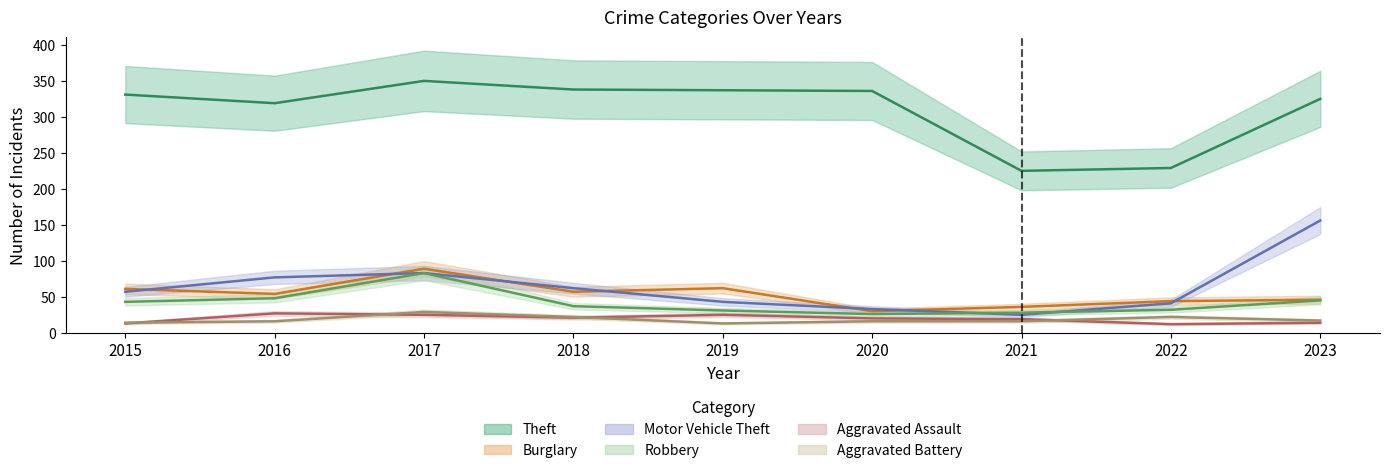

True or false: Burglary has a value of 28 at 2023.

False